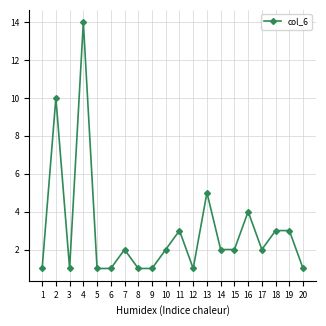

What is the change in value from 5 to 16?

+3